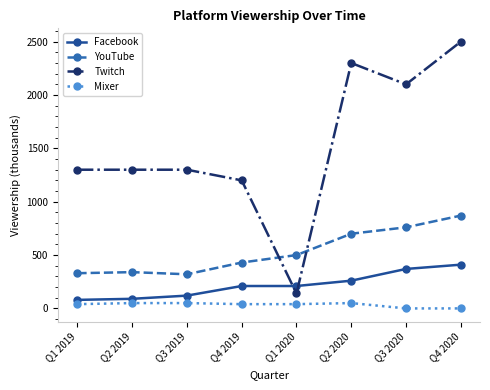

True or false: Facebook has a value of 410 at Q4 2020.

True